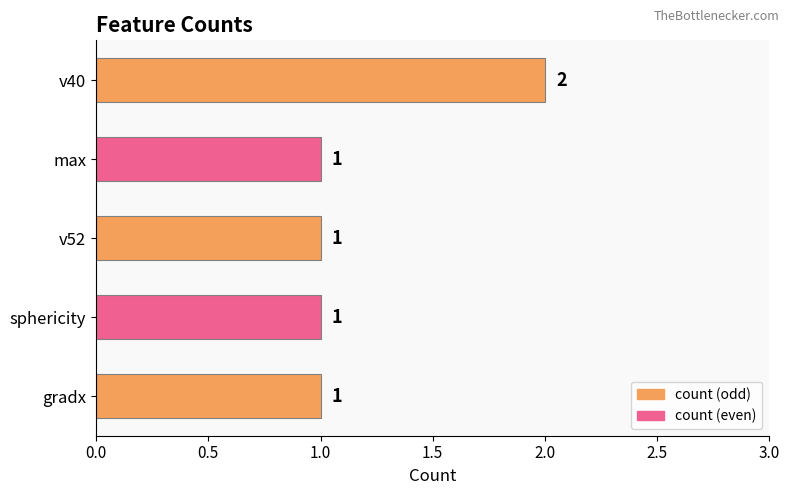

What is the ratio of the value at gradx to the value at v52?

1.0